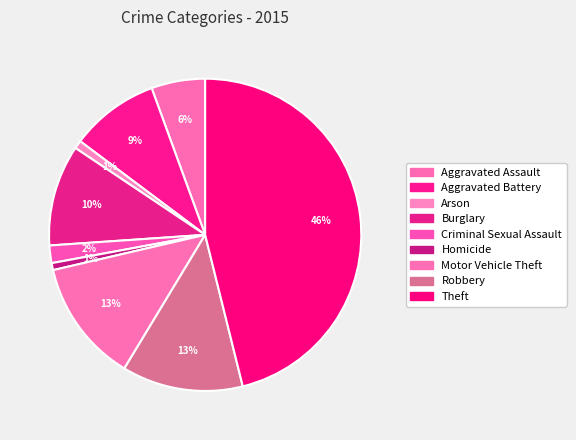

Is it true that Aggravated Assault is 1% of the pie?

False